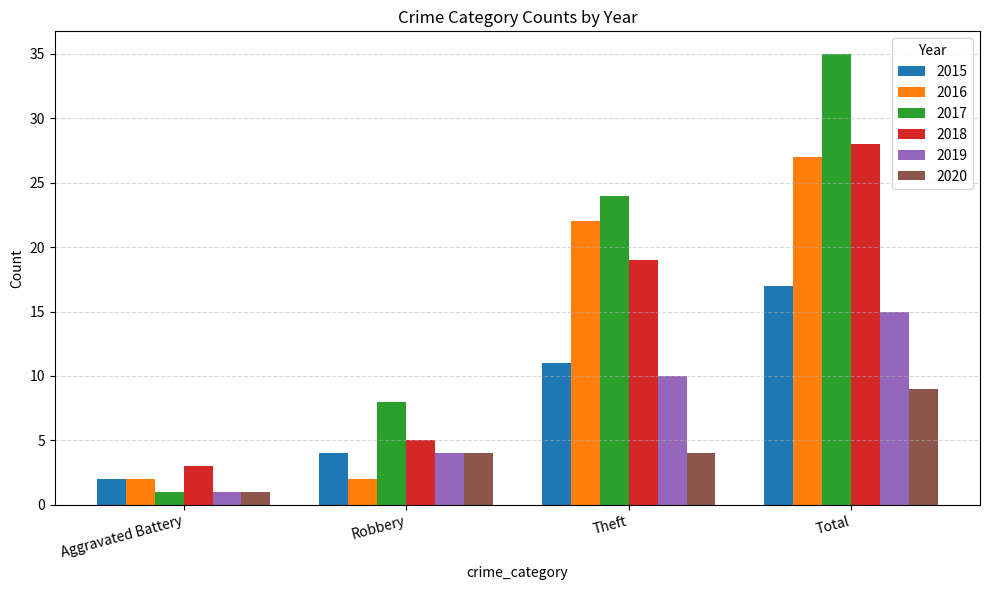

What position from the right is Aggravated Battery?

4